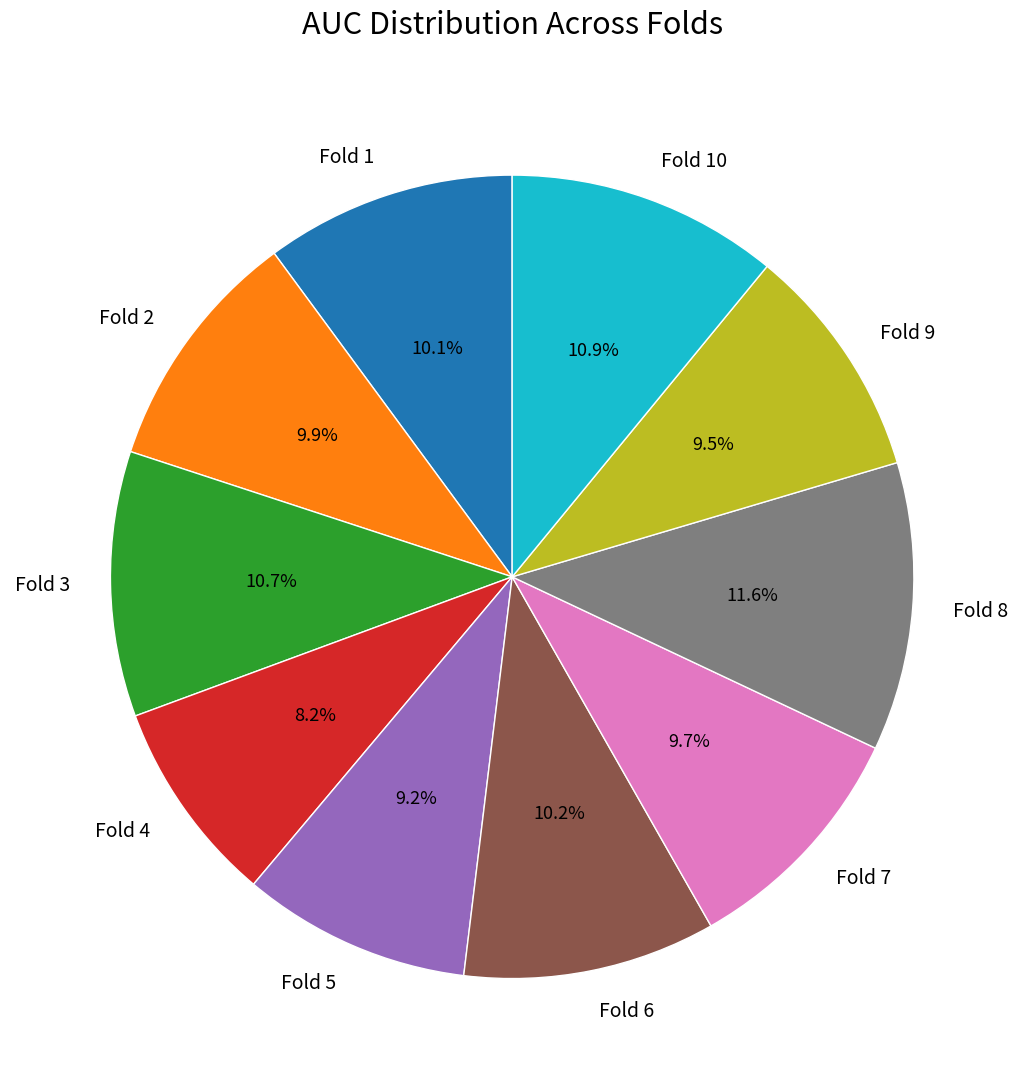

Which has a higher value, Fold 8 or Fold 5?

Fold 8